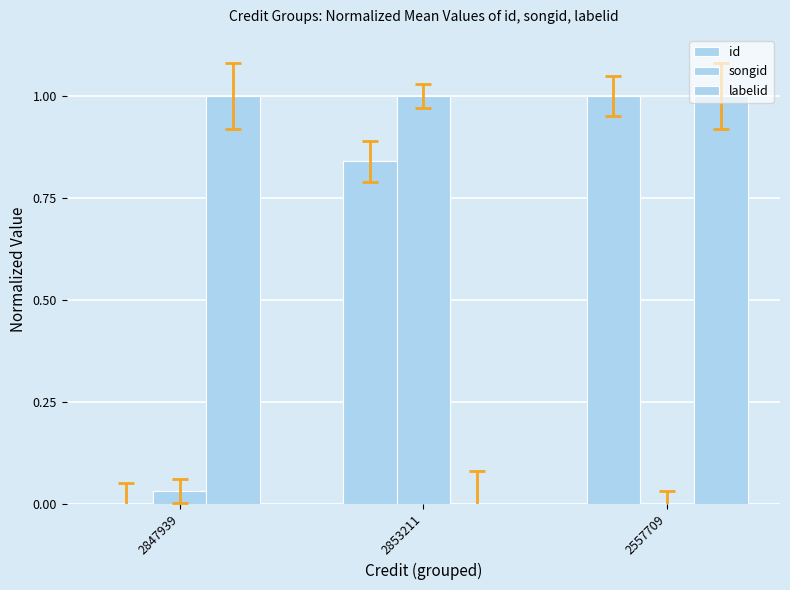

Reading left to right, extract all data points from this chart.

id: 0.0	0.8	1.0
songid: 0.0	1.0	0.0
labelid: 1.0	0.0	1.0